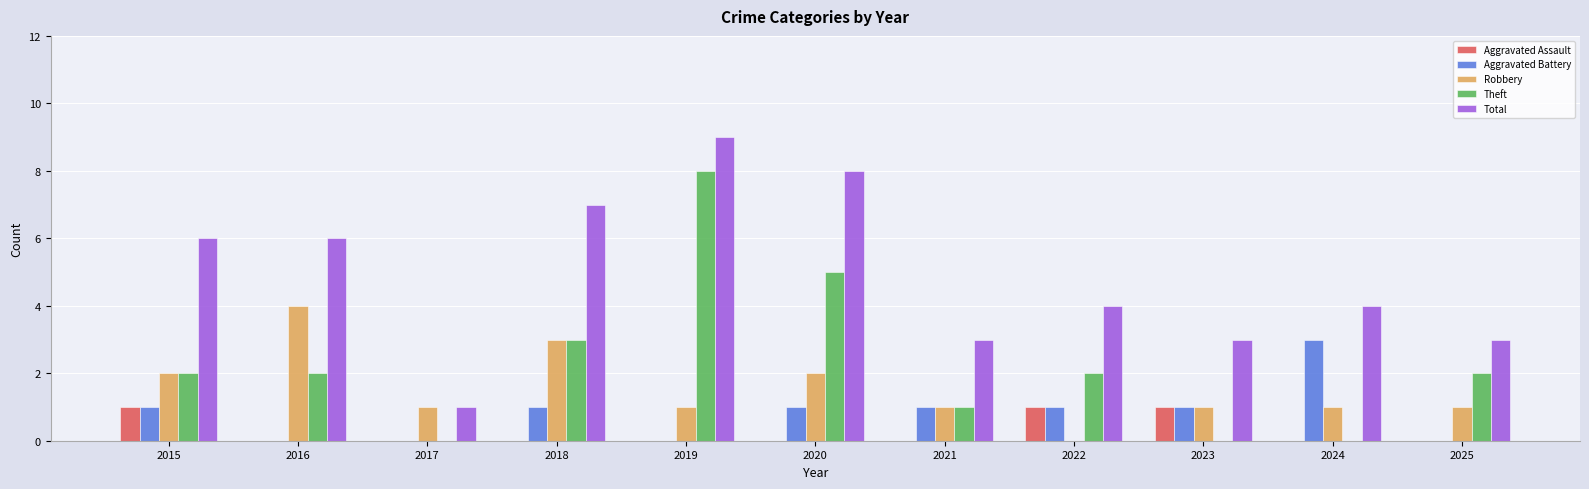

What are all the series names shown in the legend?

Aggravated Assault, Aggravated Battery, Robbery, Theft, Total